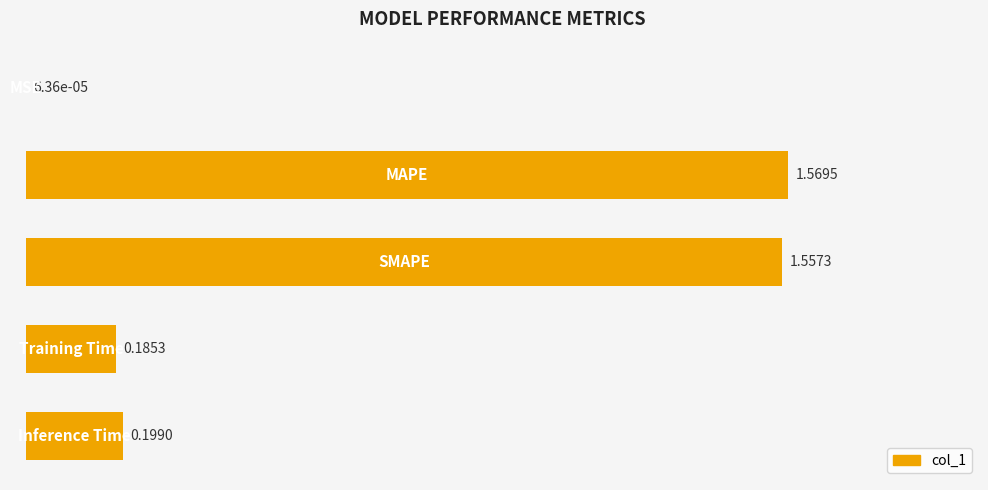

What is the sum of all values?

3.5